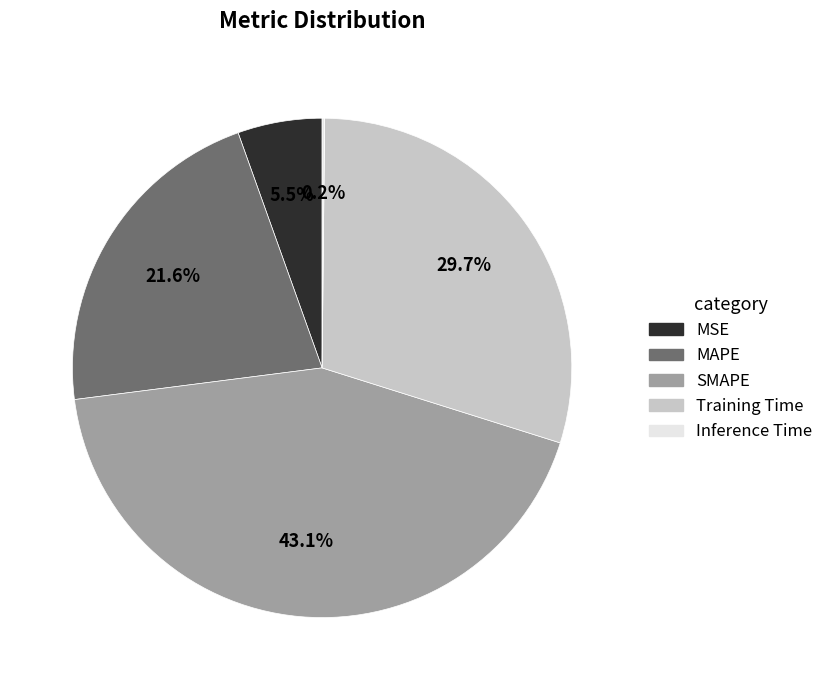

Which slice is the largest?

SMAPE